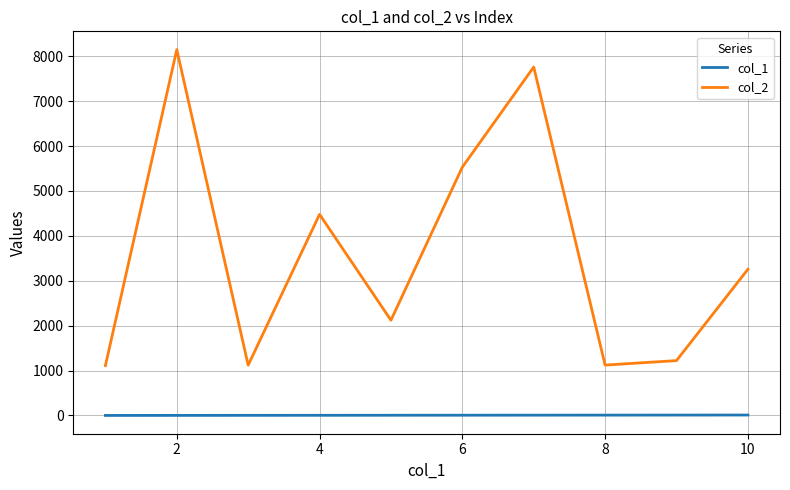

What is the difference between the maximum and minimum values in the col_1 series?

9